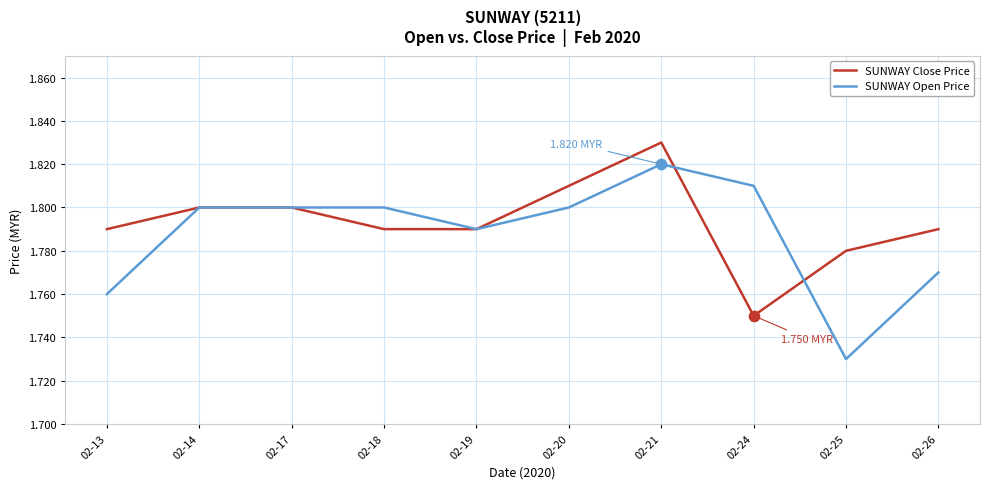

What are all the series names shown in the legend?

SUNWAY Close Price, SUNWAY Open Price